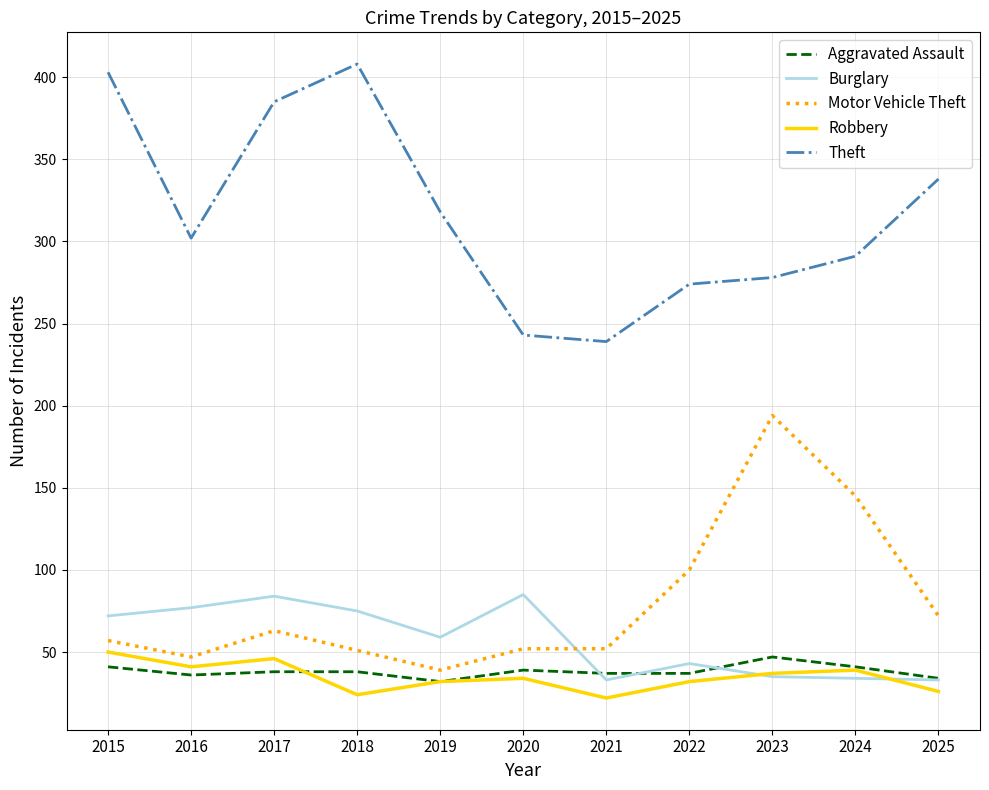

What is the spread (max minus min) of values at 2022?

242